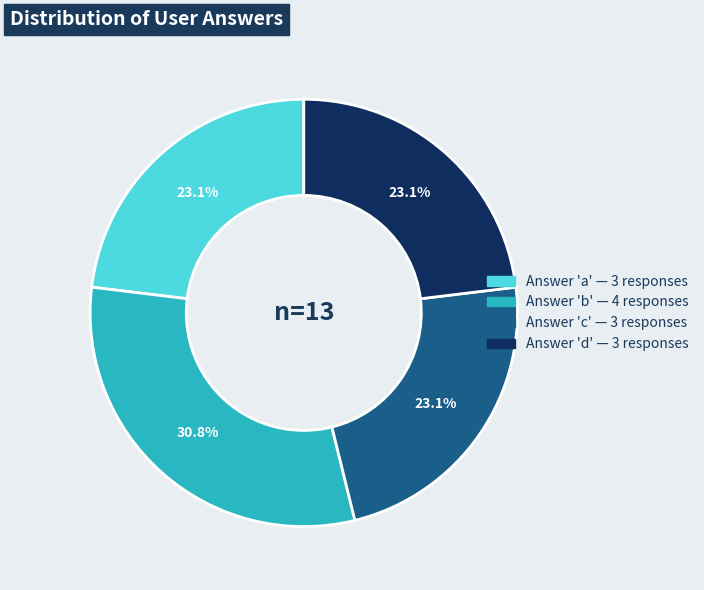

Is there a majority slice in this chart?

No